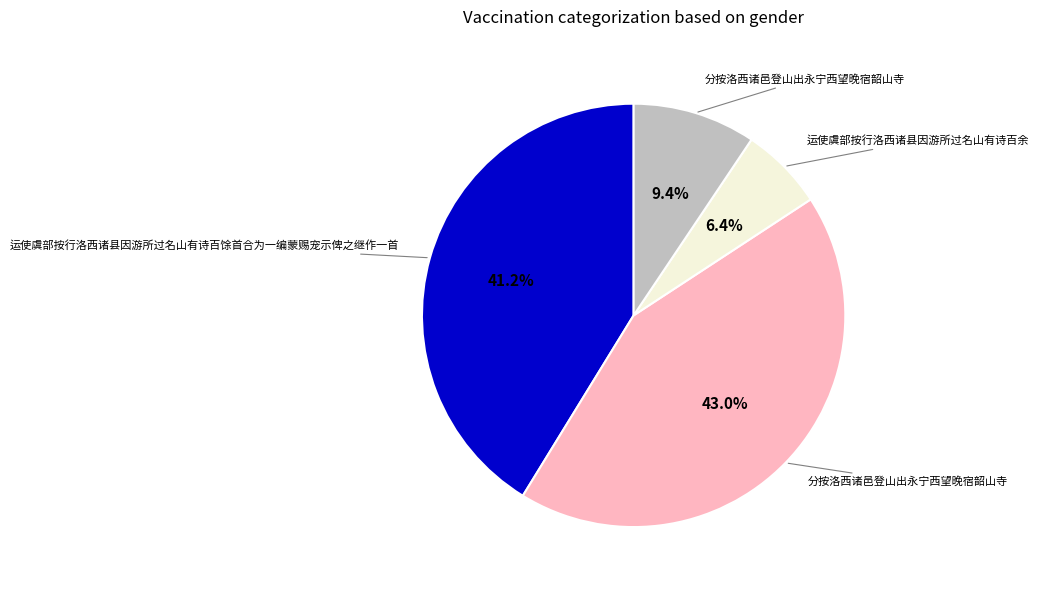

Does any single category account for the majority?

No